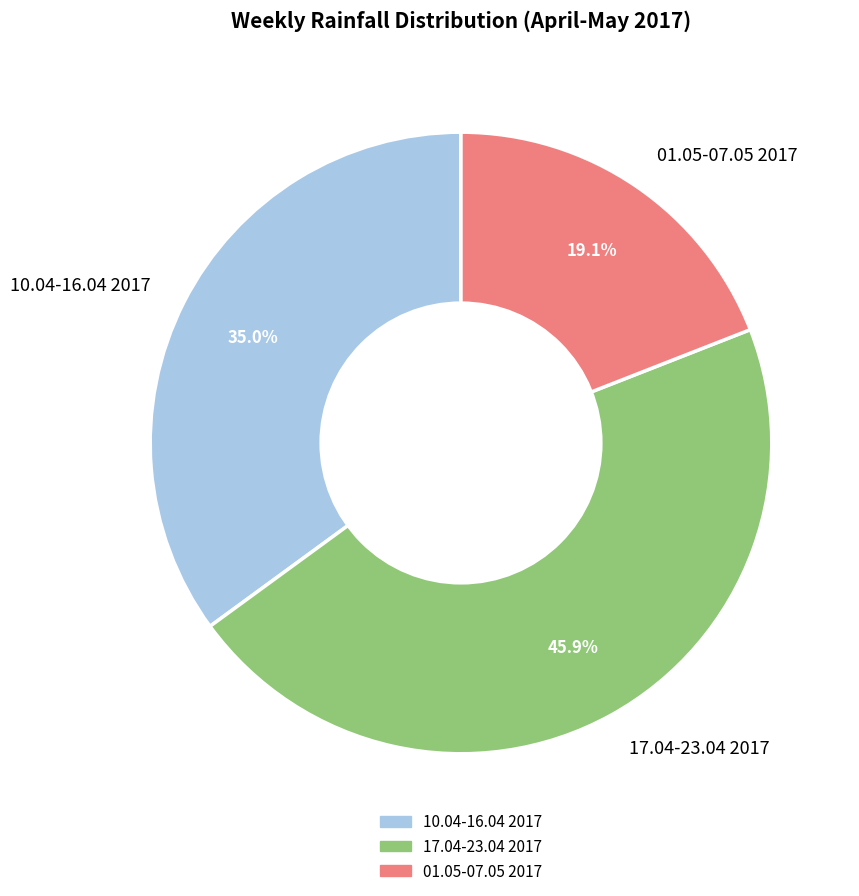

Combined, what portion of the pie is 01.05-07.05 2017 and 10.04-16.04 2017?

54.1%